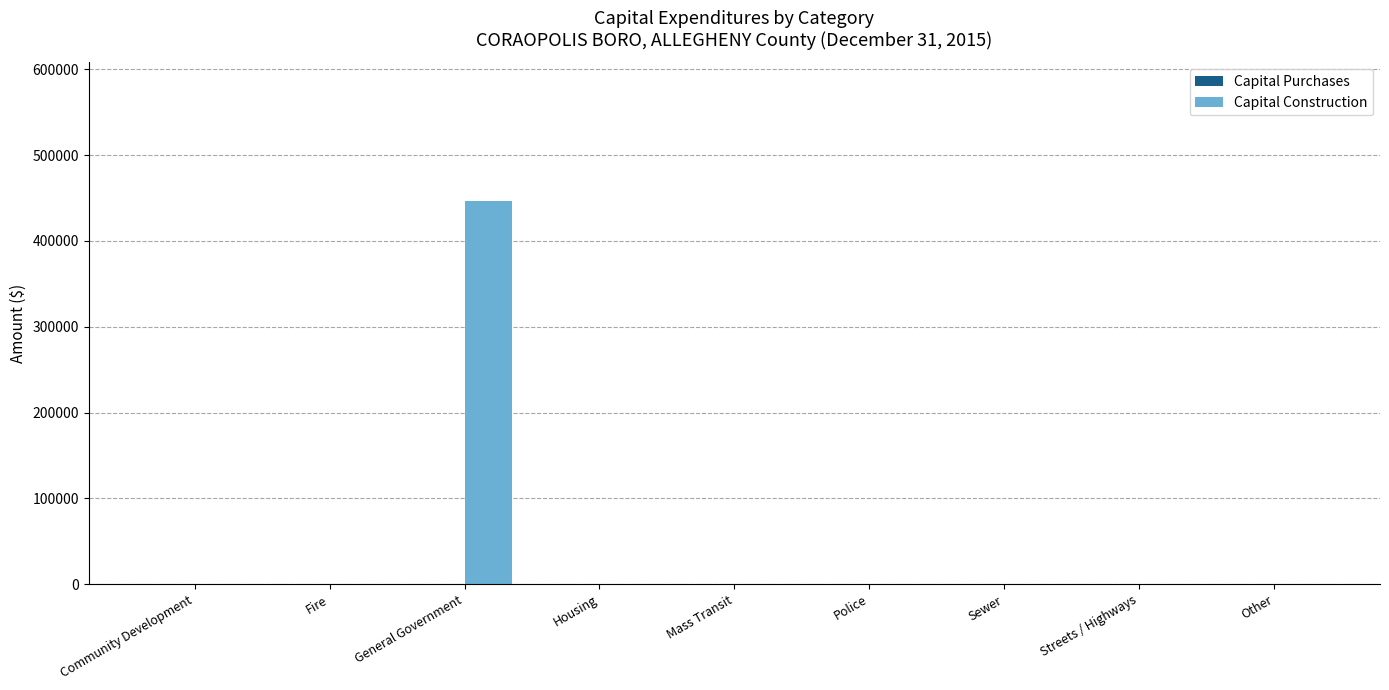

What is the sum of all values?

446457